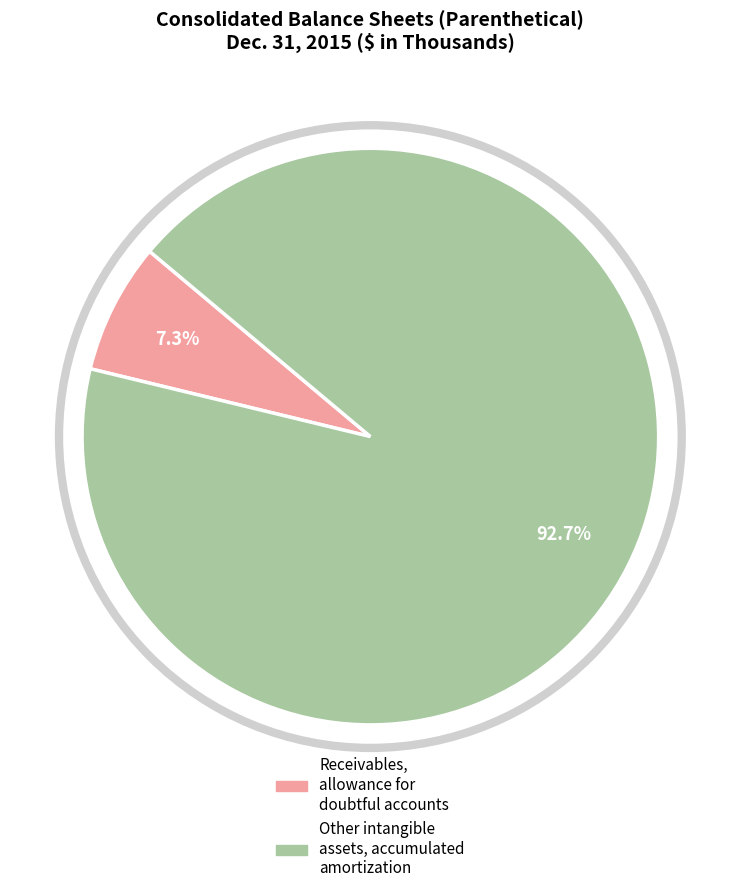

Is it true that Other intangible assets, accumulated amortization is 93% of the pie?

True